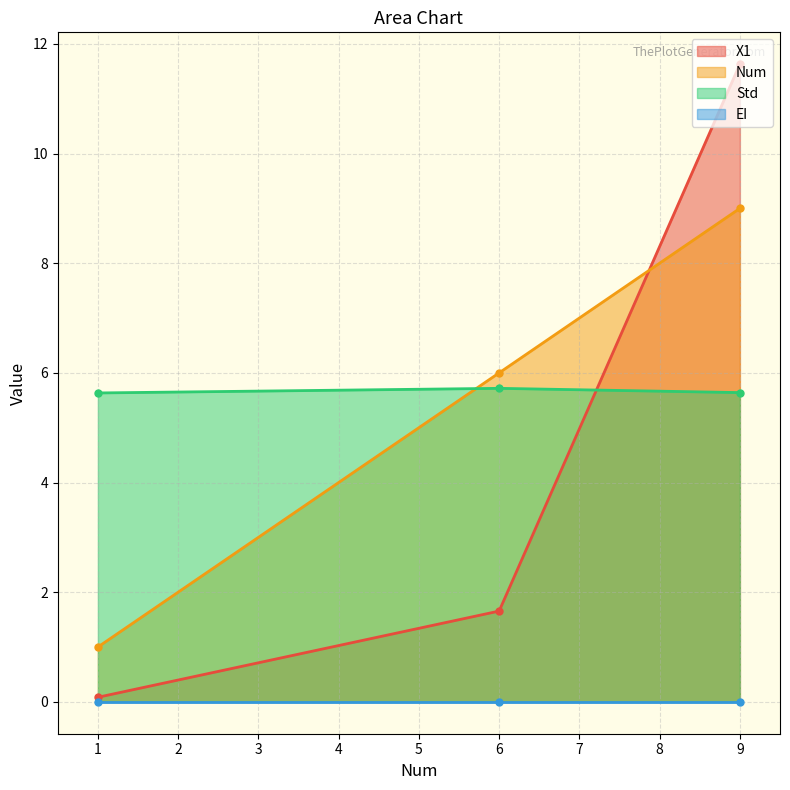

What is the value of the Num point at the 3rd from the left?

9.0